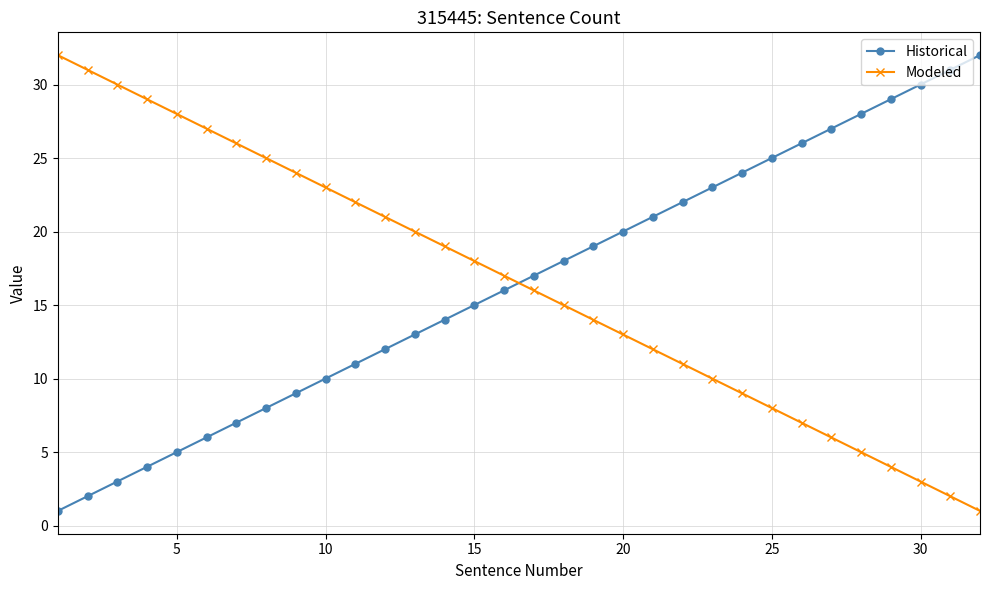

What is the difference between the second highest and second lowest values in the Historical series?

29